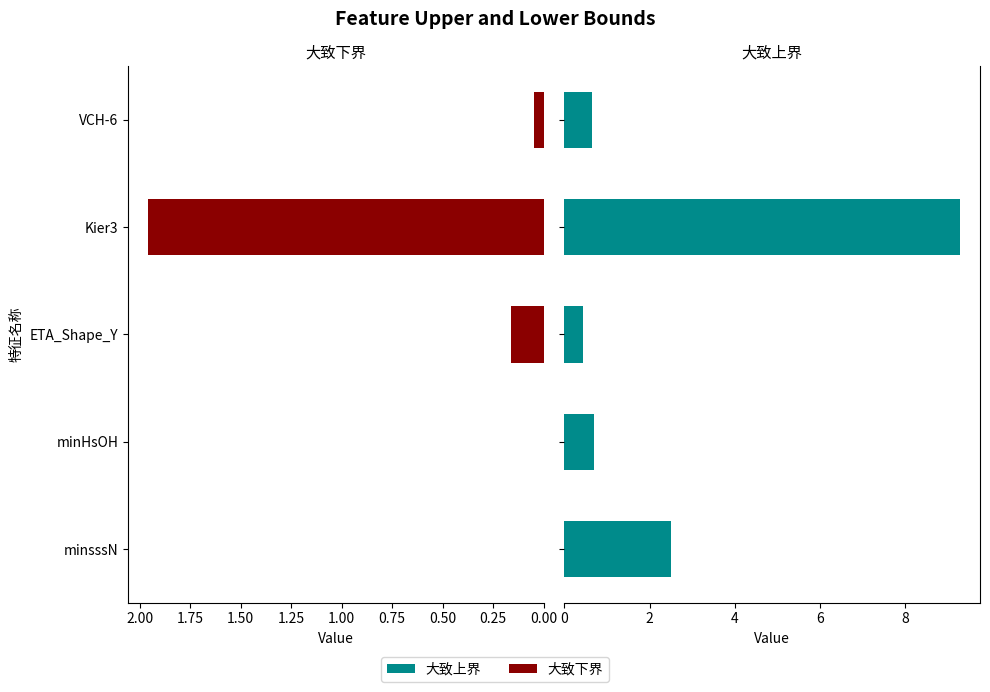

List the series in order of their peak value, highest first.

大致上界, 大致下界